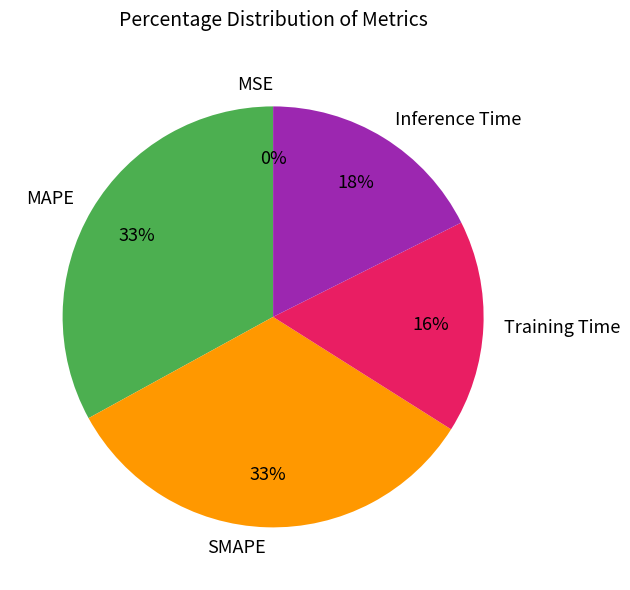

Which has a higher value, MAPE or Inference Time?

MAPE